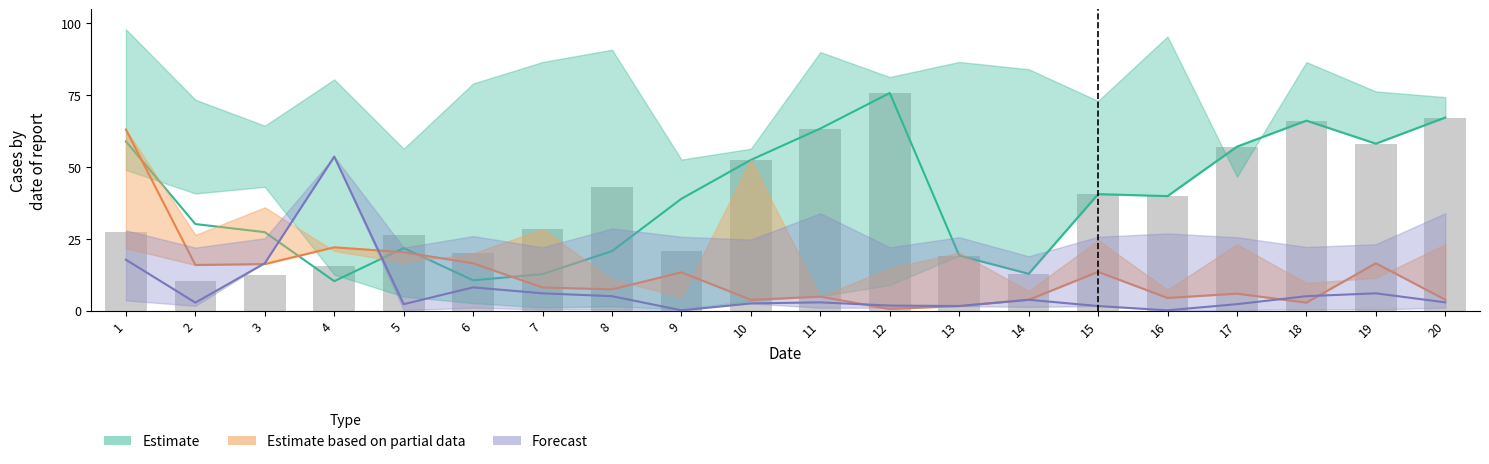

What is the difference between the second highest and second lowest values?

54.7